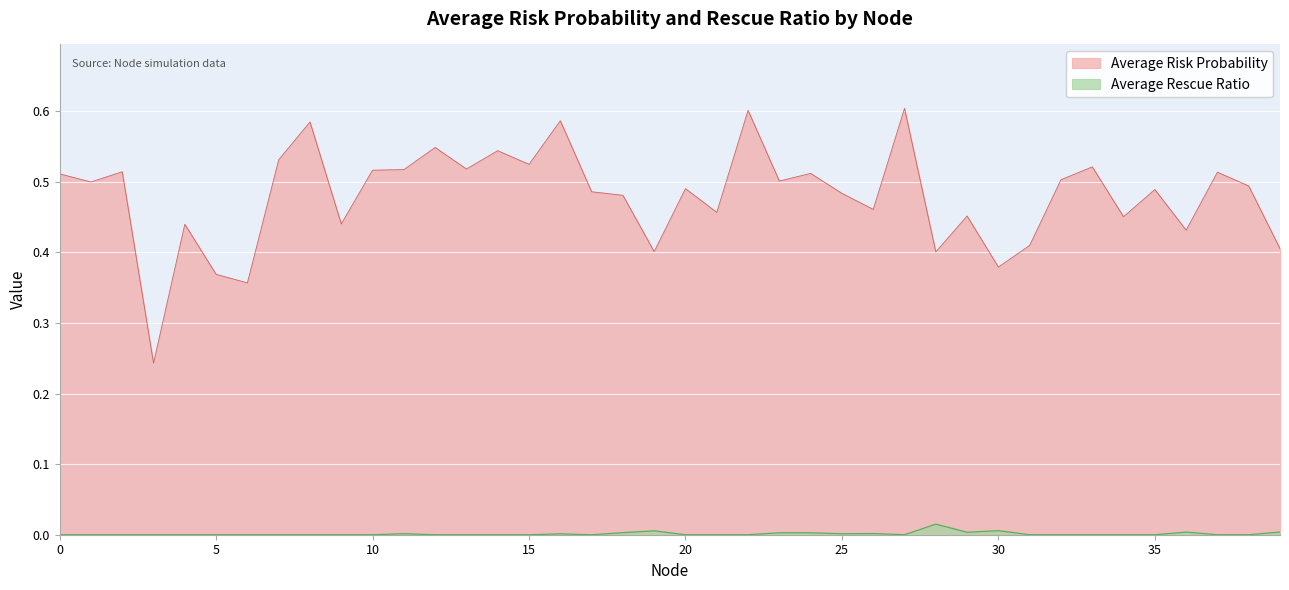

True or false: Average Rescue Ratio and Average Risk Probability cross at least once.

False